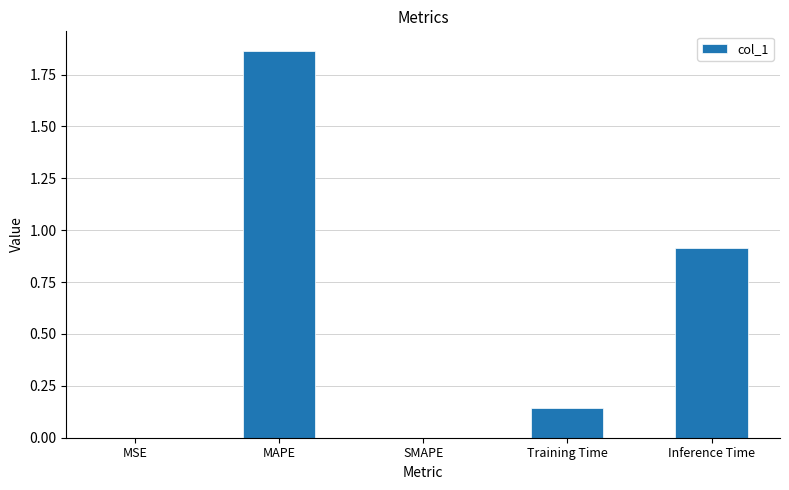

What is the change in value from SMAPE to Inference Time?

+0.9